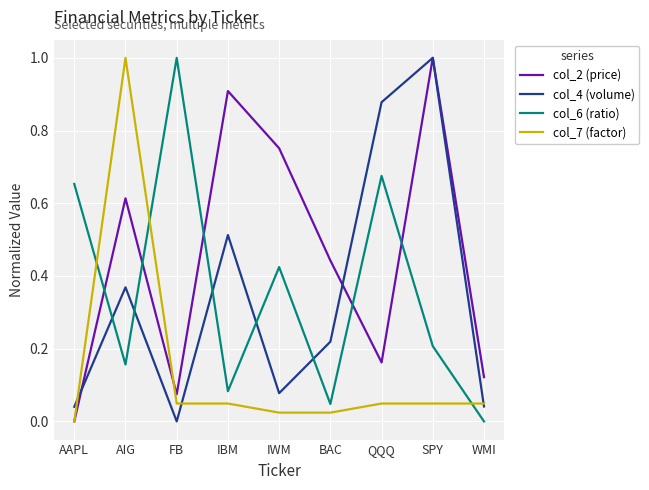

What position from the right is WMI?

1